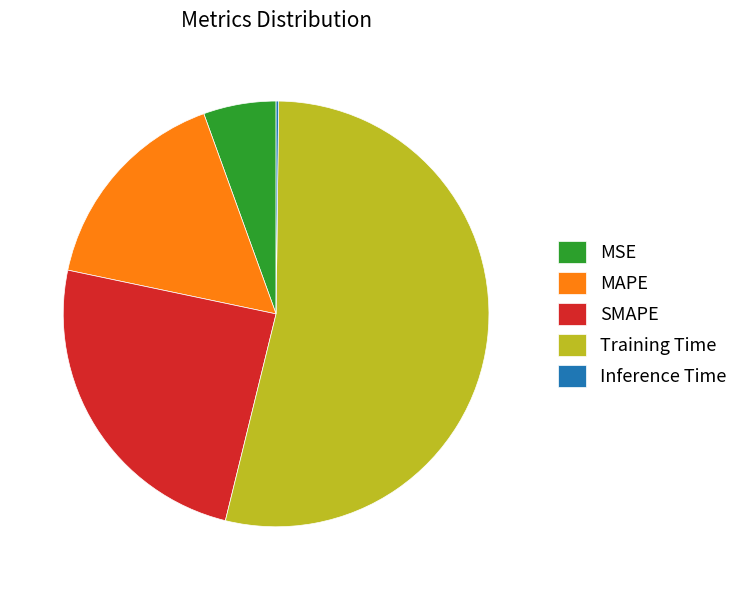

Which has a higher value, MAPE or SMAPE?

SMAPE